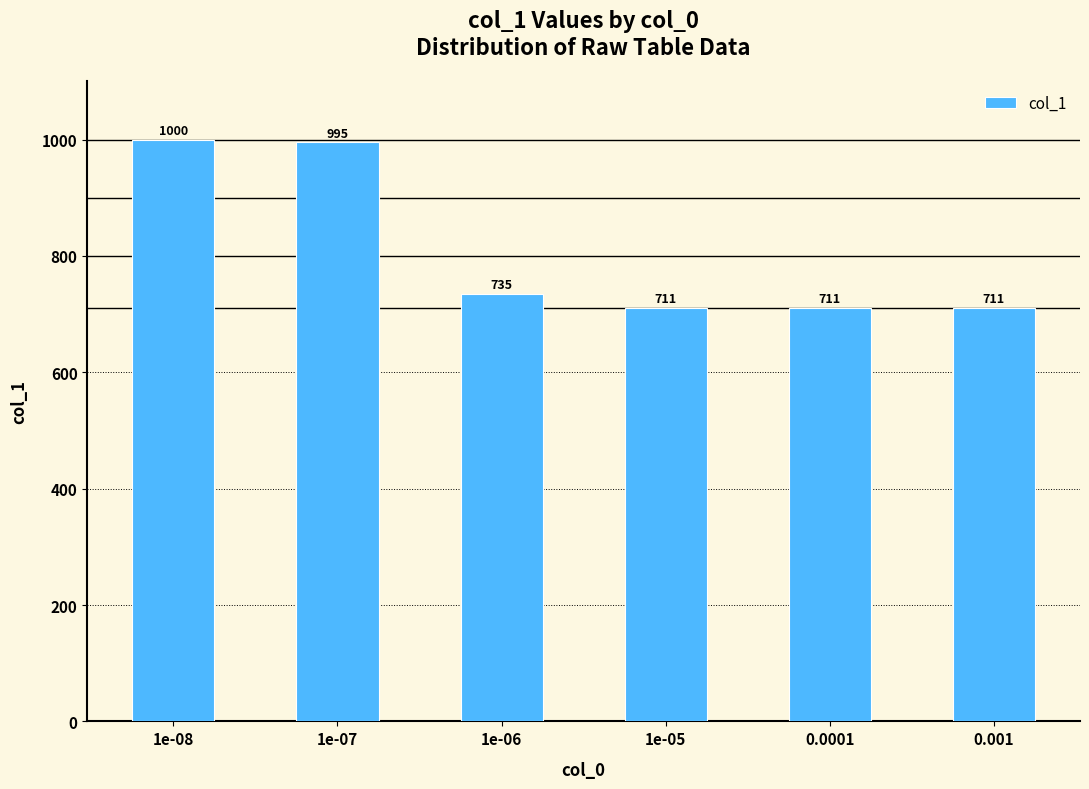

Is it true that the value at 1e-06 is 1130?

False